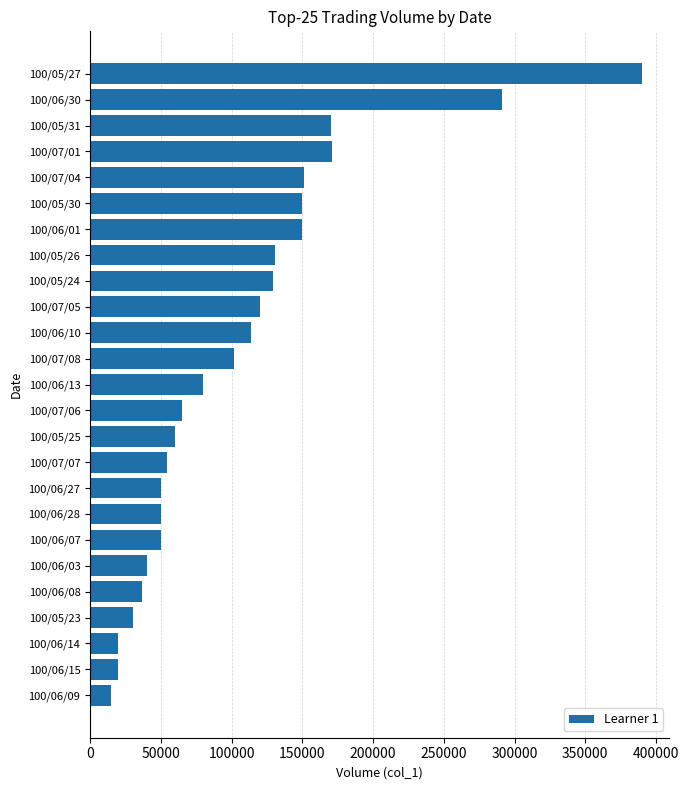

How many series are shown in this chart?

1